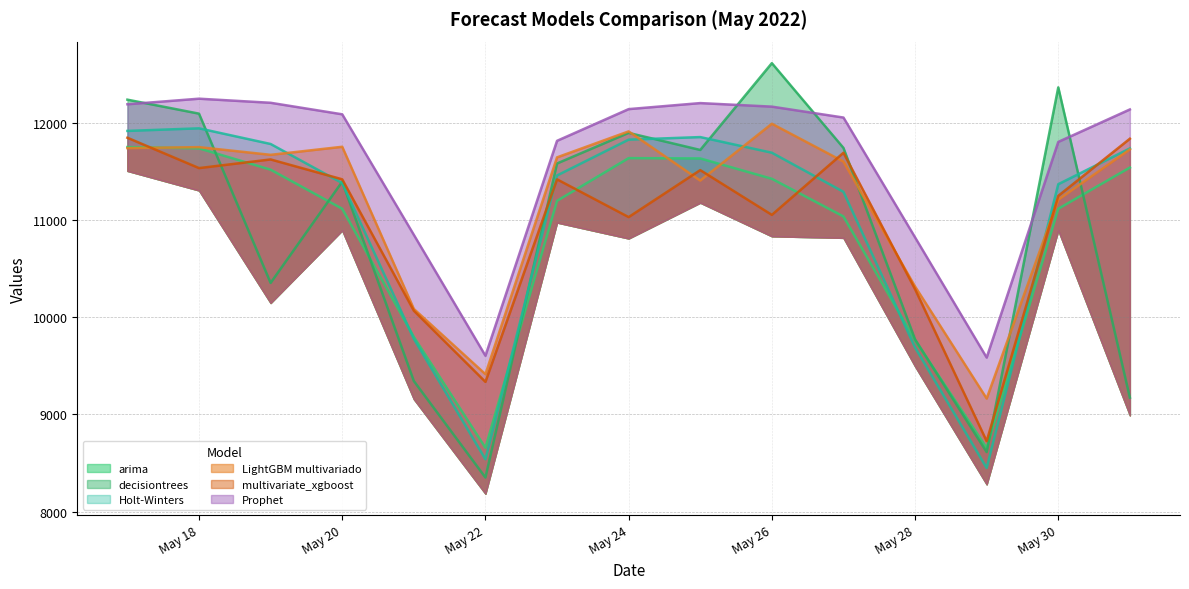

Which series changed the most between 2022-05-18 and 2022-05-26?

decisiontrees